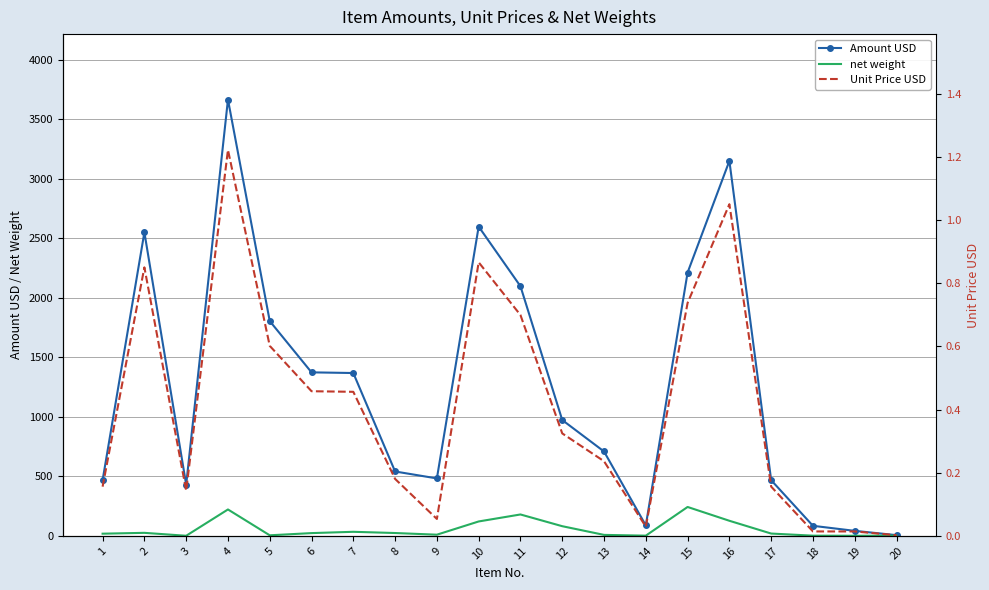

List the labels in order of net weight value, smallest first.

19, 3, 18, 14, 20, 5, 13, 9, 1, 17, 6, 8, 2, 7, 12, 10, 16, 11, 4, 15